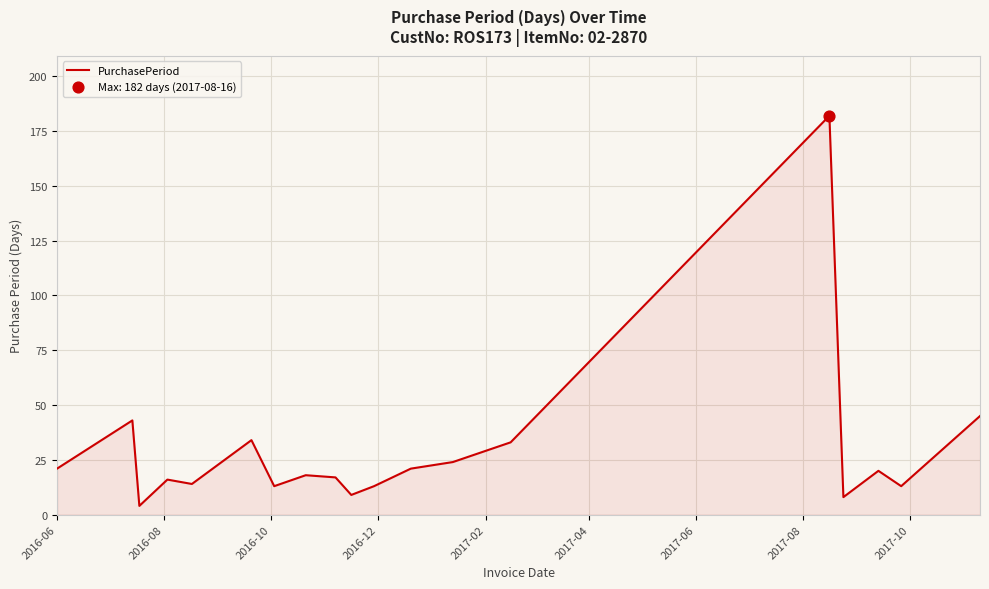

What is the difference between the maximum and minimum values?

178